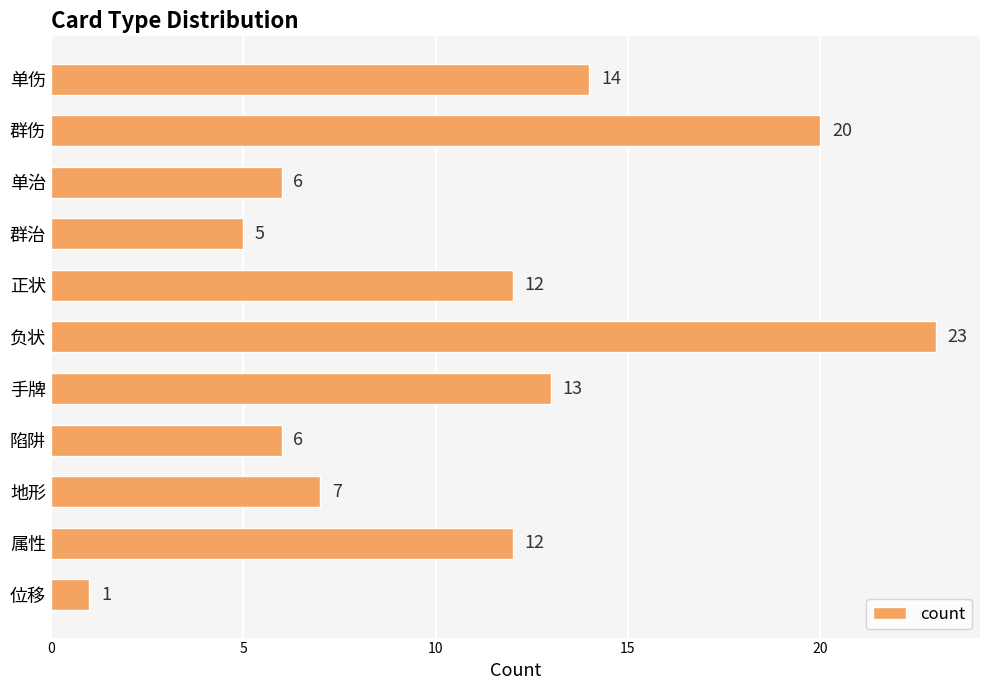

Are the bars grouped side by side (vs. stacked)?

No